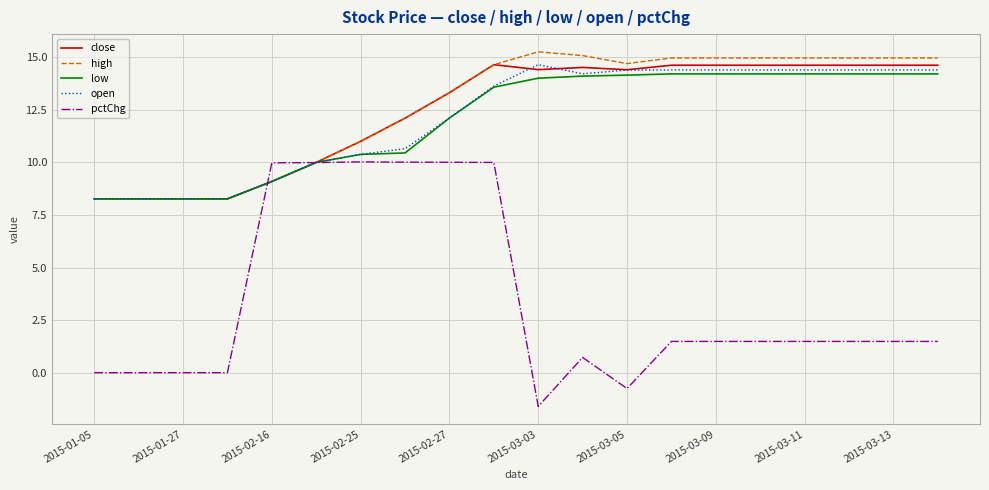

What is the greatest value displayed?

15.3